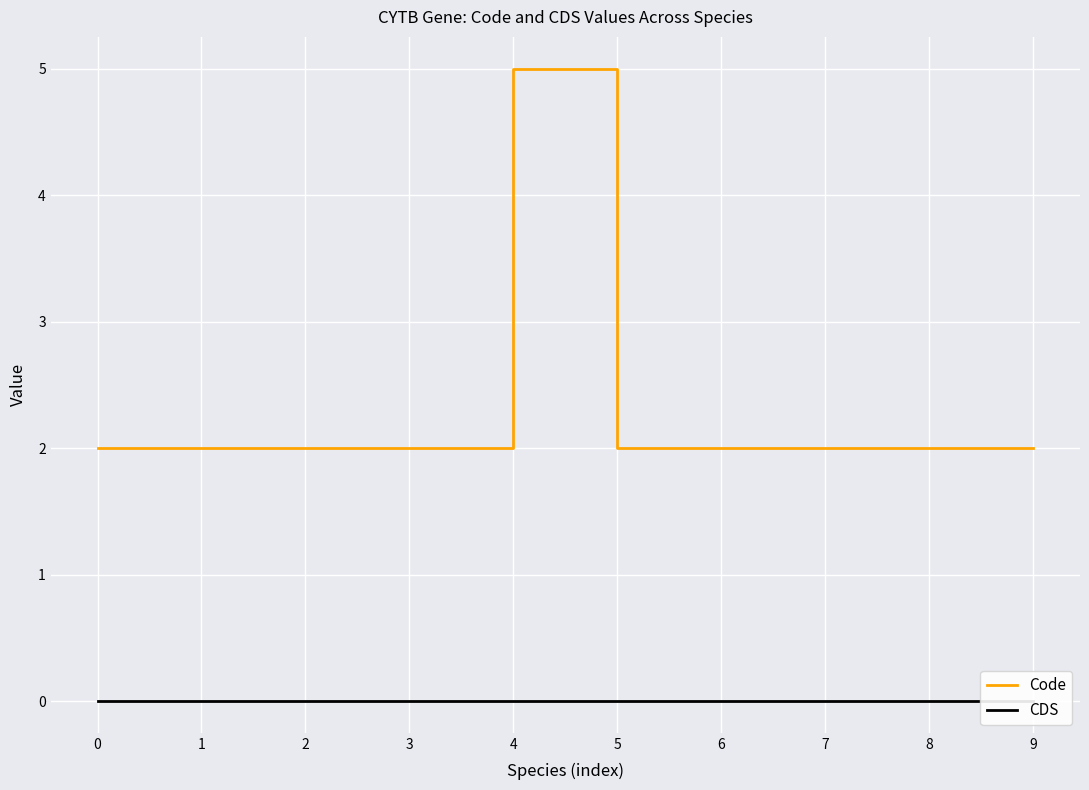

How many lines are shown in the chart?

2